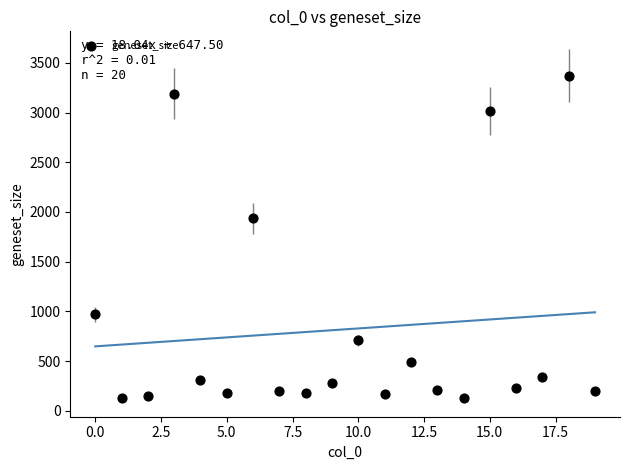

What Y value in the scatter plot is closest to 1748?

1935